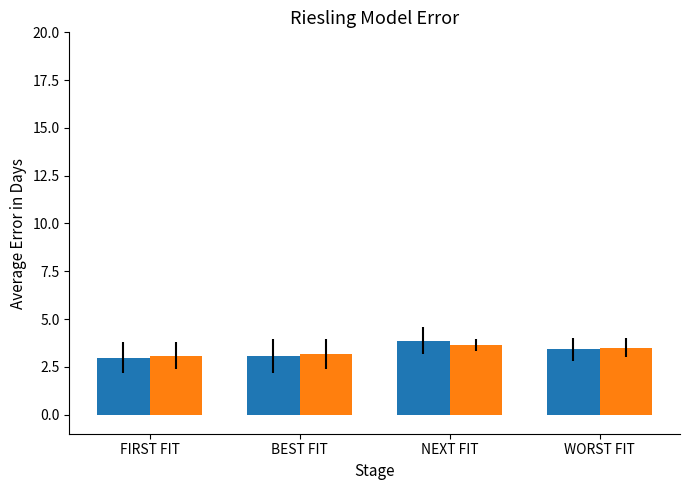

Count the number of categories in the chart.

4